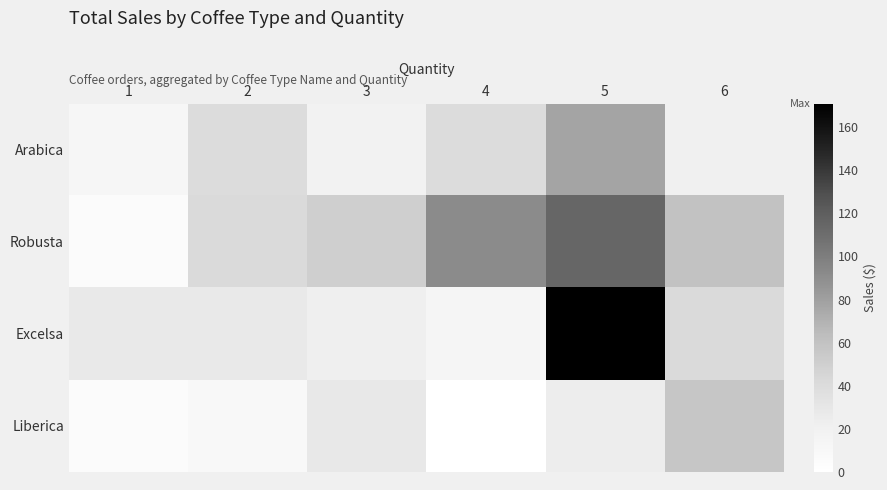

Which series has the largest total across all categories?

Robusta